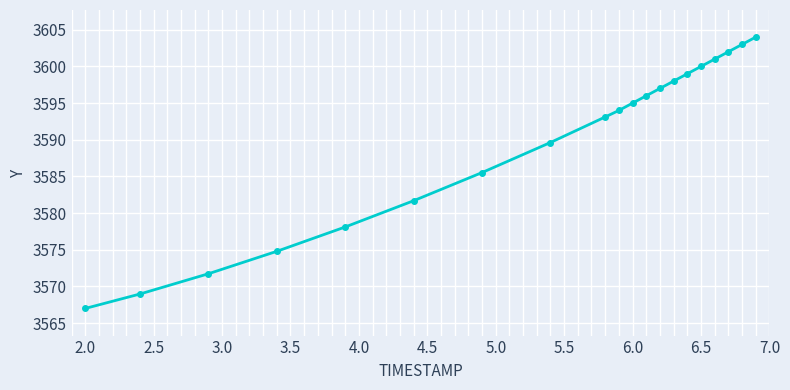

True or false: the data has more than 0 interior local peaks.

False